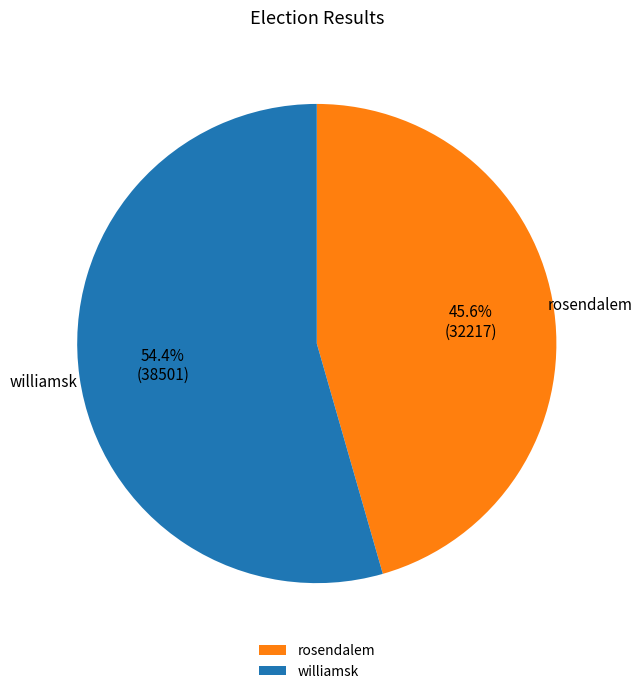

Which slice is the largest?

williamsk